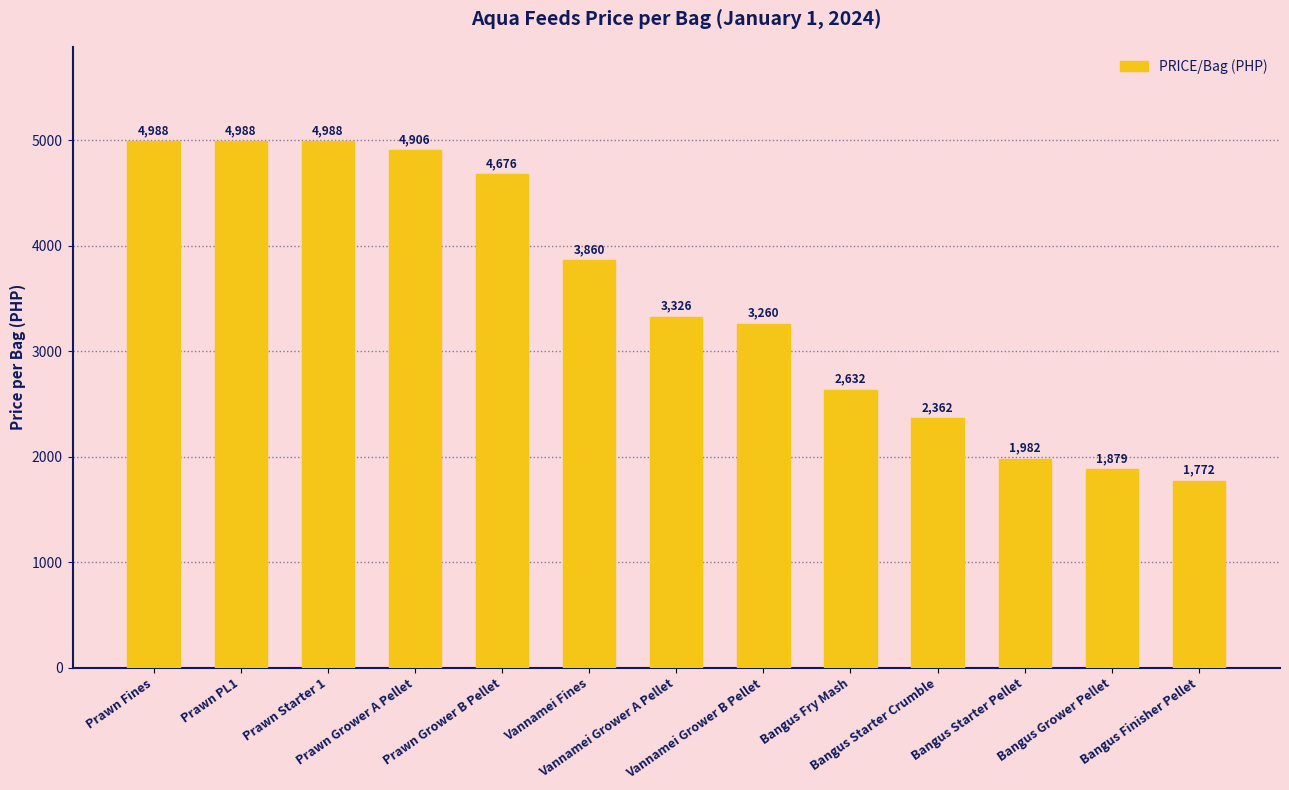

Count the number of data series in this chart.

1